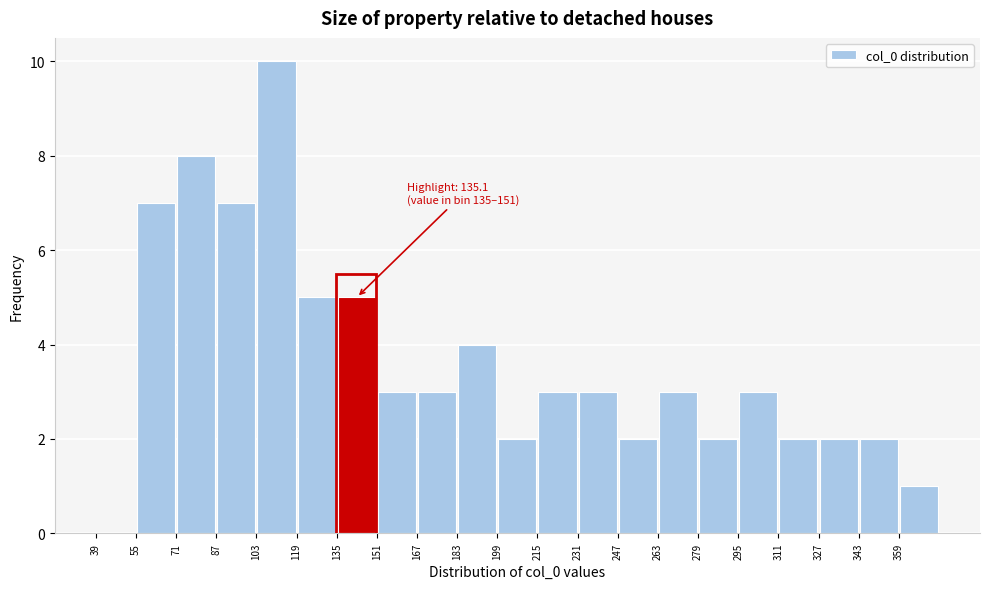

Over which range of the x-axis is the bar tallest?

103 to 119